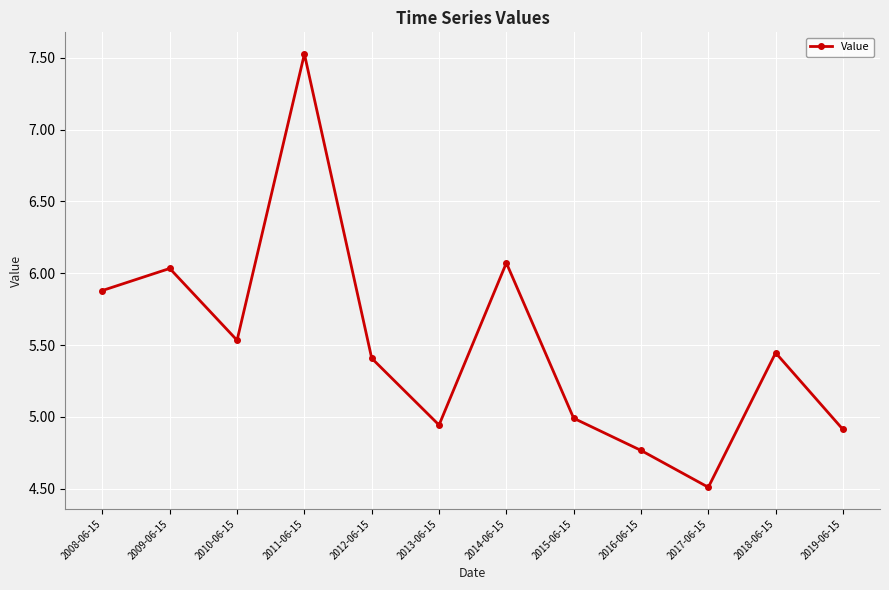

True or false: the data shows 4.9 at 2013-06-15.

True